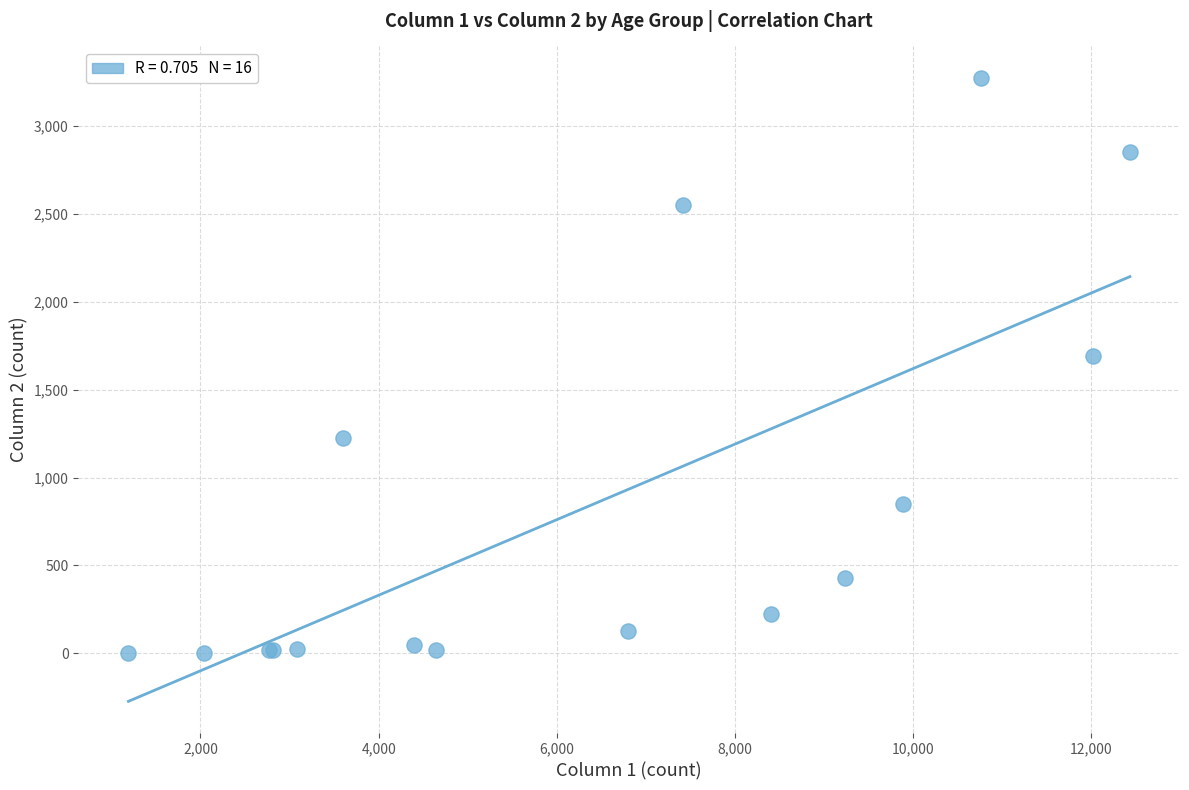

What Y value in the scatter plot is closest to 1638?

1690